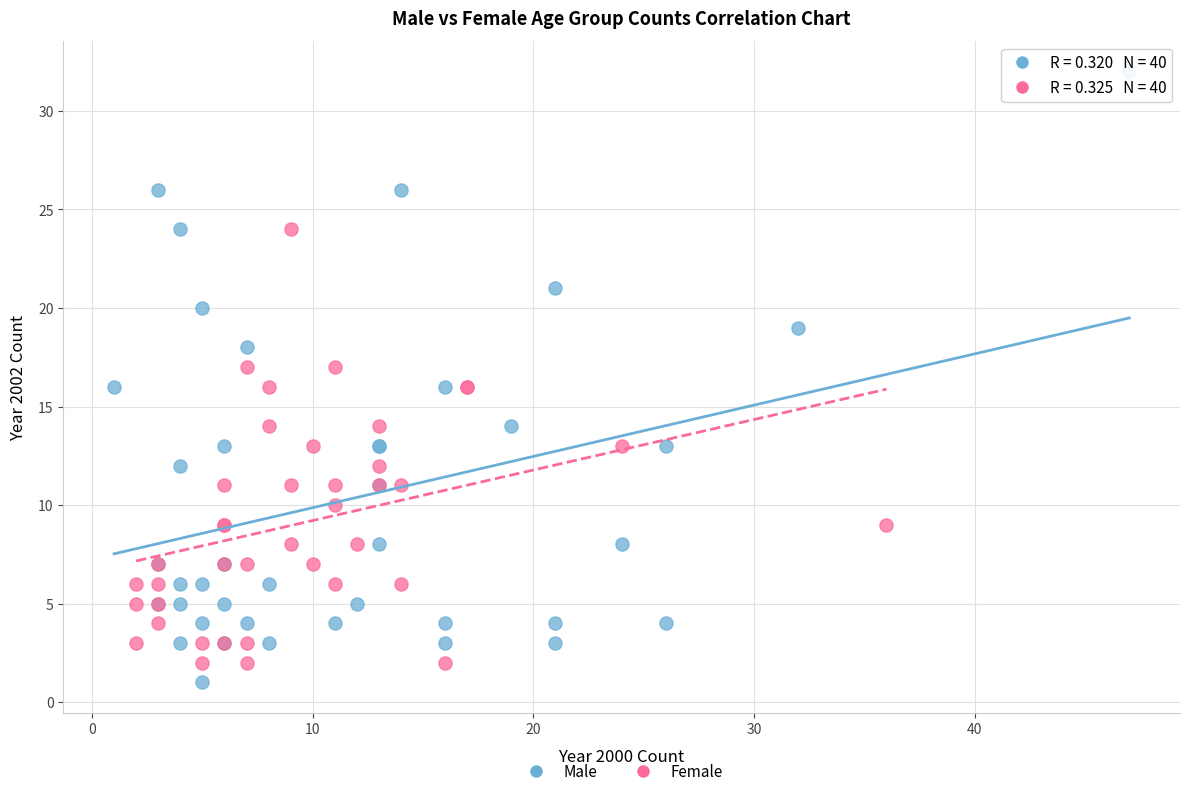

What are all the series names shown in the legend?

Male, Female